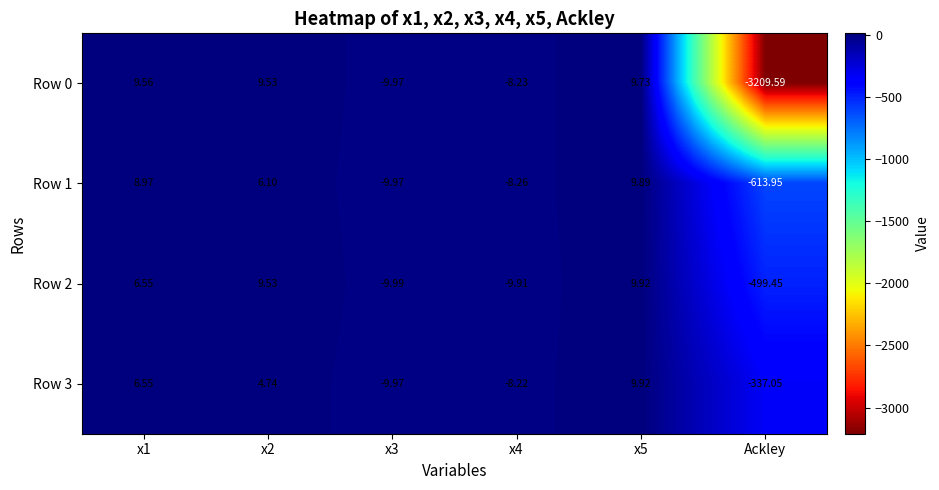

What is the smallest value displayed?

-3209.6